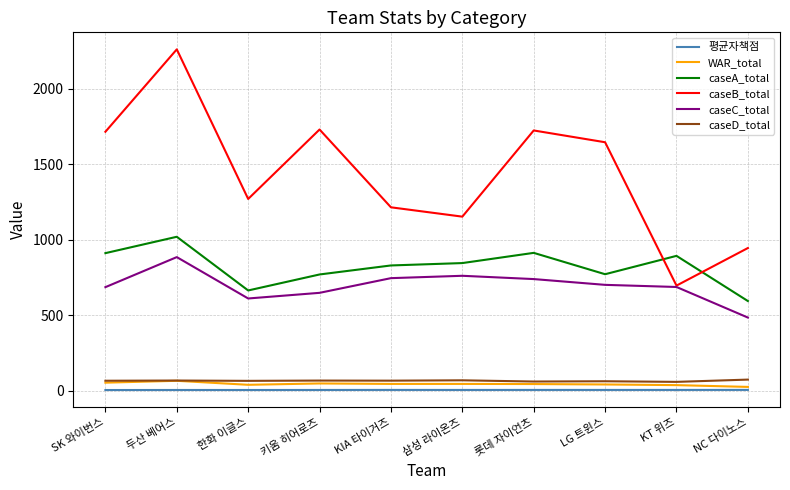

Is the value of caseB_total at SK 와이번스 greater than the value of 평균자책점 at 삼성 라이온즈?

Yes